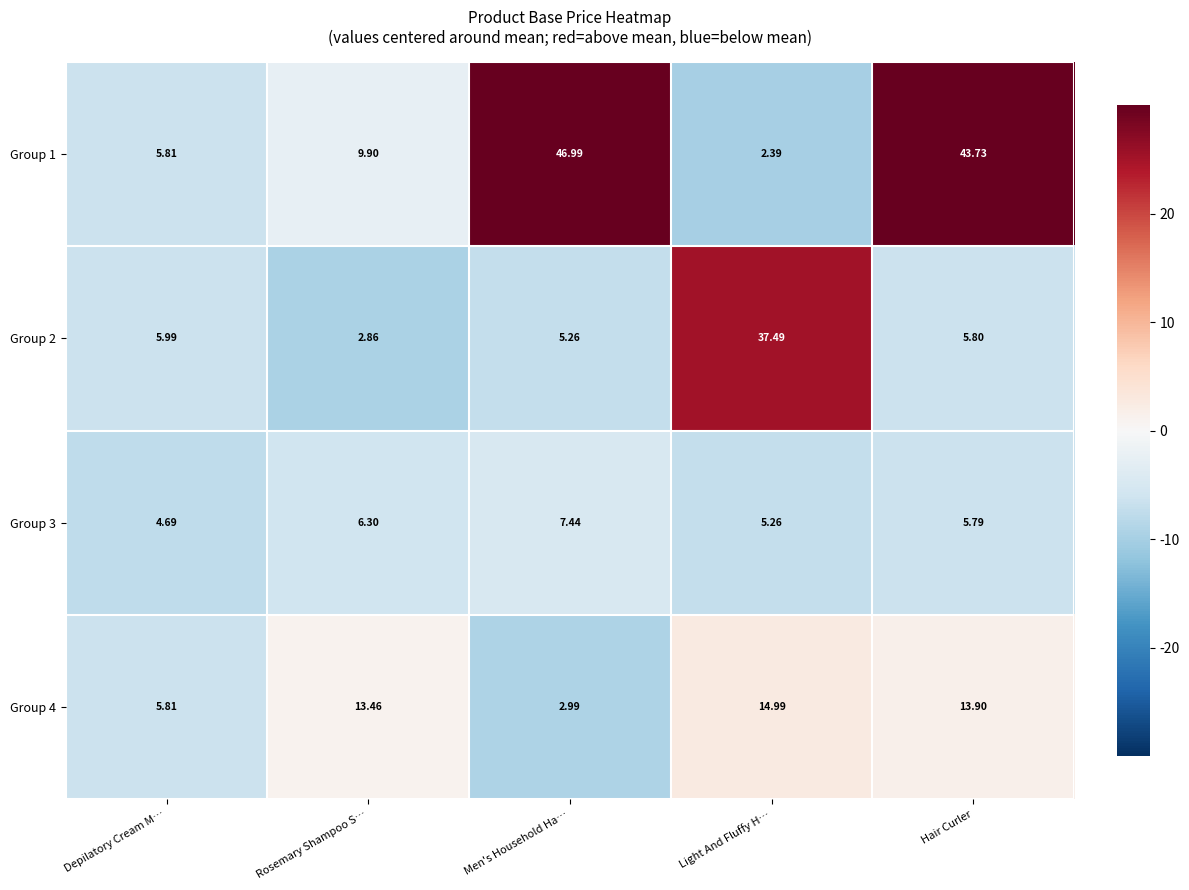

At which label is Group 3 closest to 6?

Hair Curler